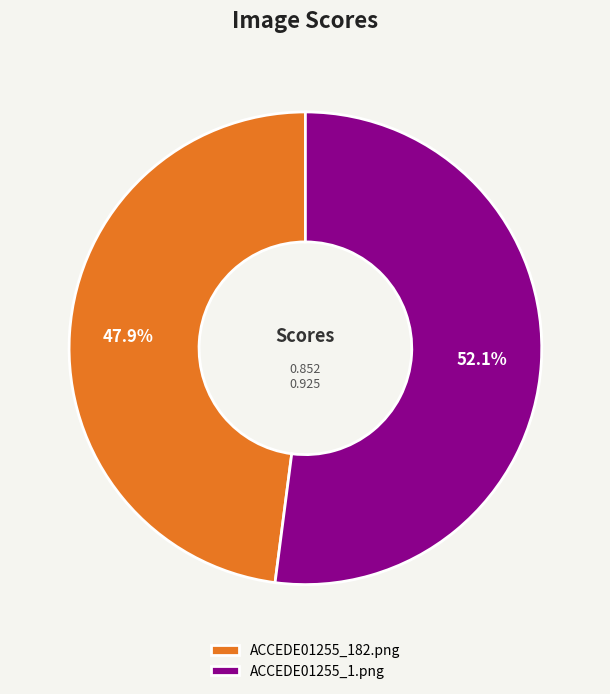

What percentage is the ACCEDE01255_1.png slice, to the nearest percent?

52%